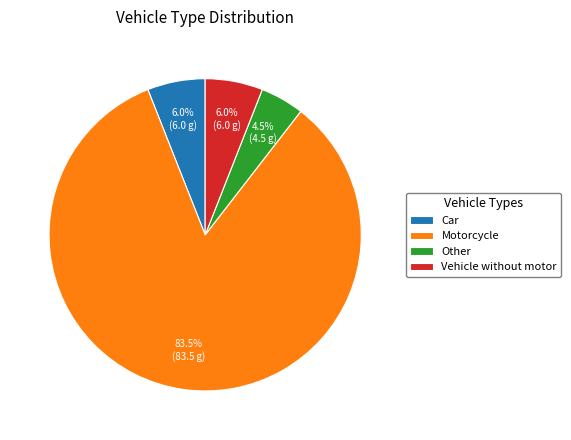

Is there any slice that represents more than half of the pie?

Yes